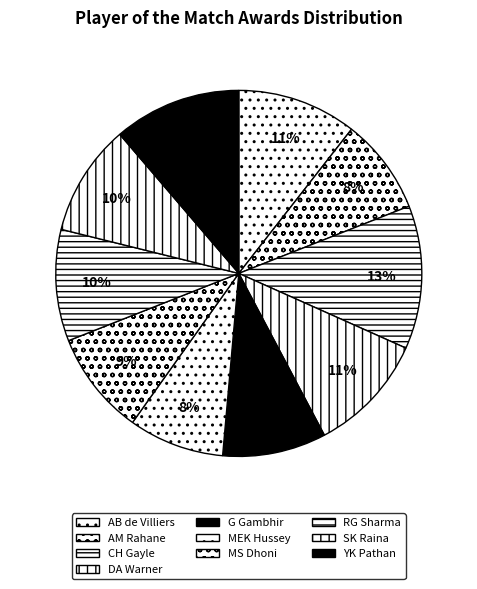

How many segments does this pie chart have?

10